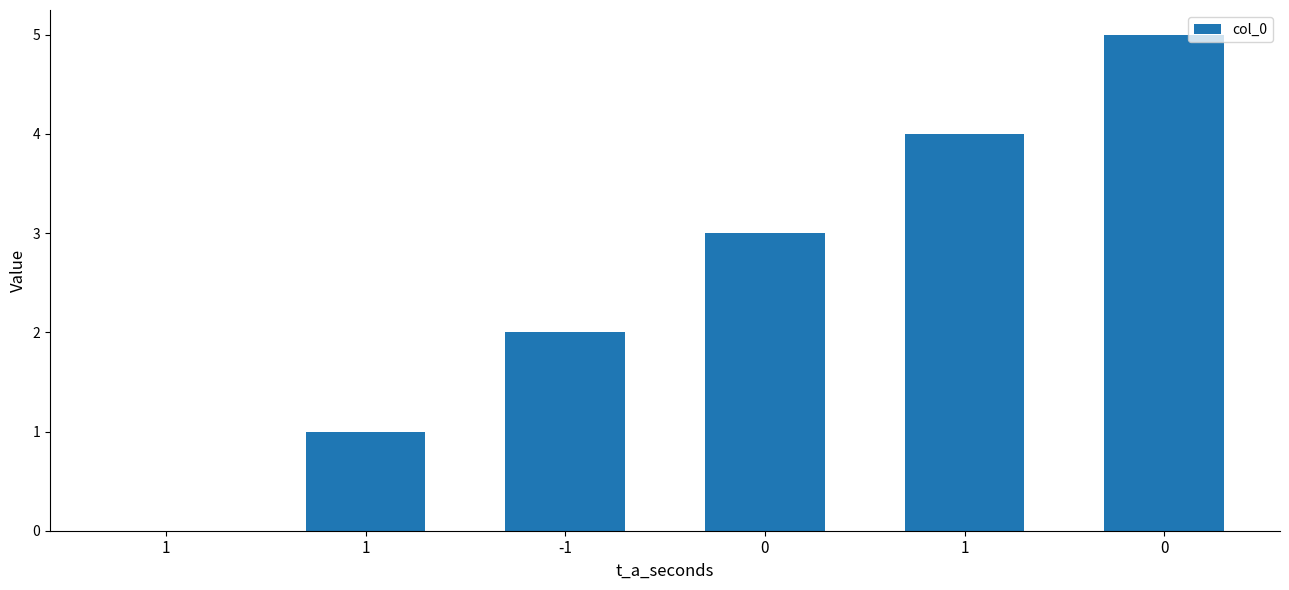

List the labels in order of value, smallest first.

1, 1, -1, 0, 1, 0